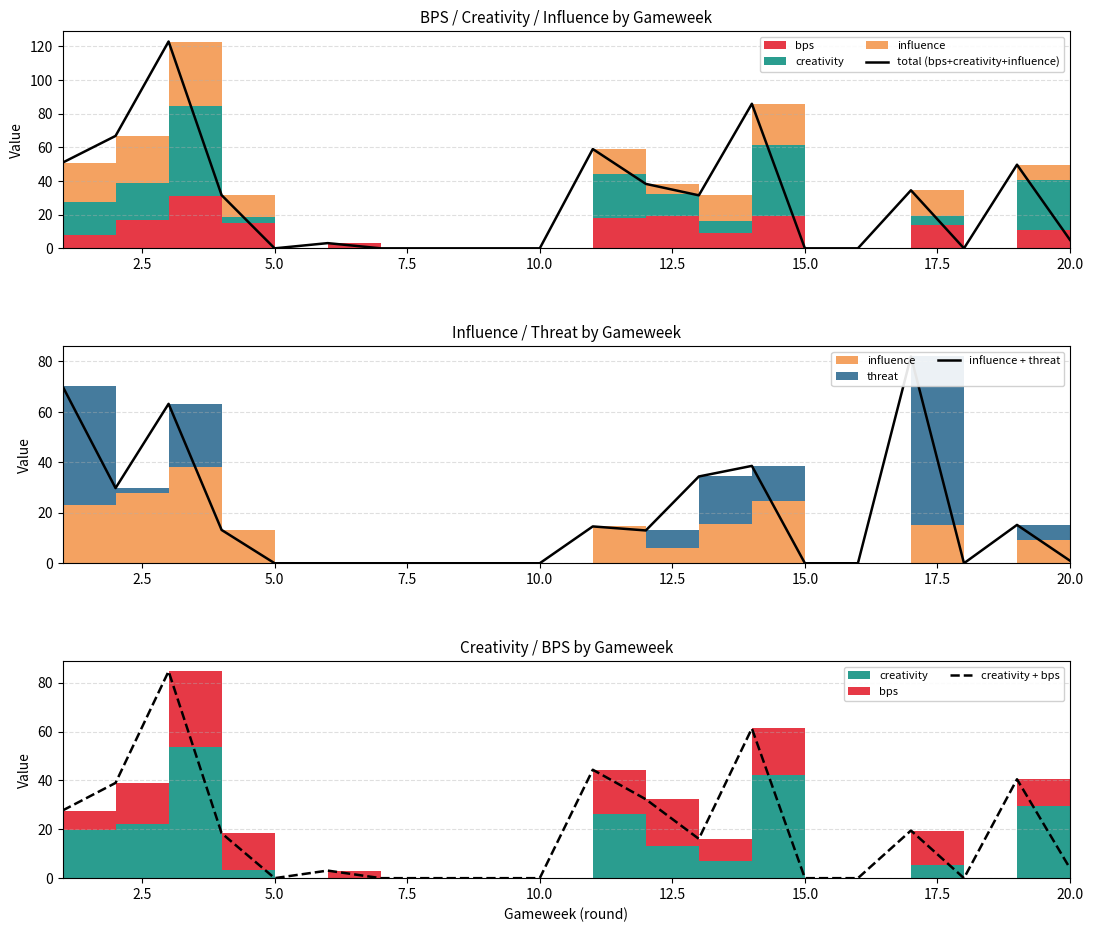

True or false: total (bps+creativity+influence) has a value of 66.8 at 2.5.

True